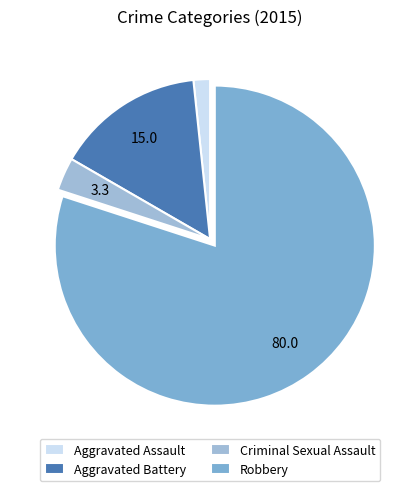

Which slice is the smallest?

Aggravated Assault